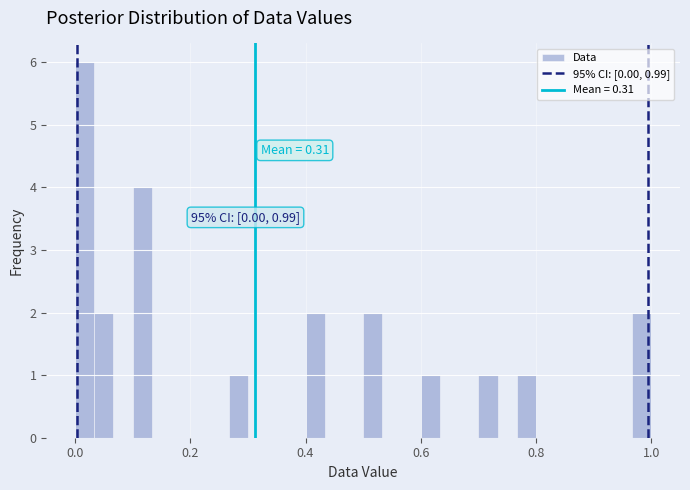

Read against the x-axis, roughly where is the centre of the tallest bar?

0.02